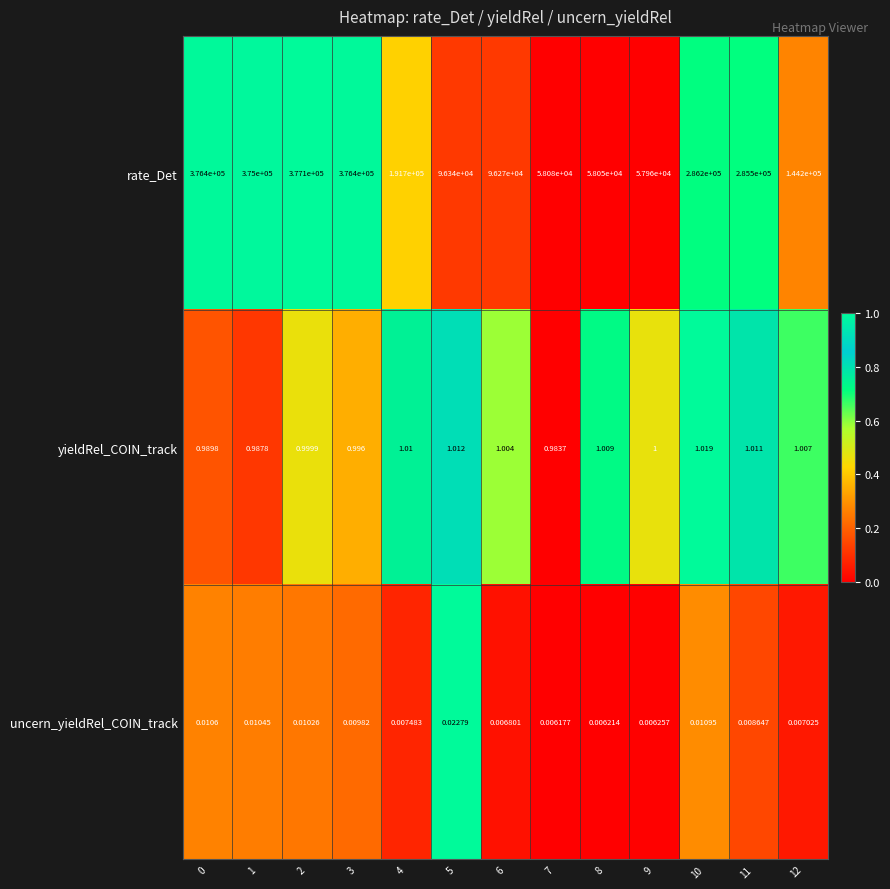

Count the number of data series in this chart.

3